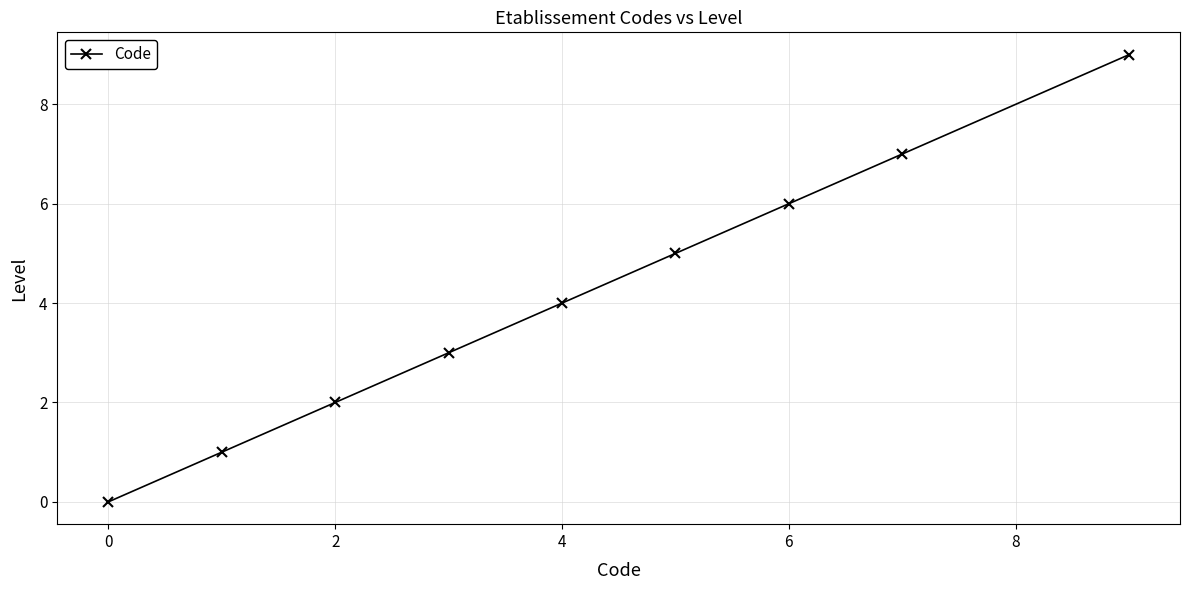

True or false: there are more than 0 points higher than both neighbors.

False